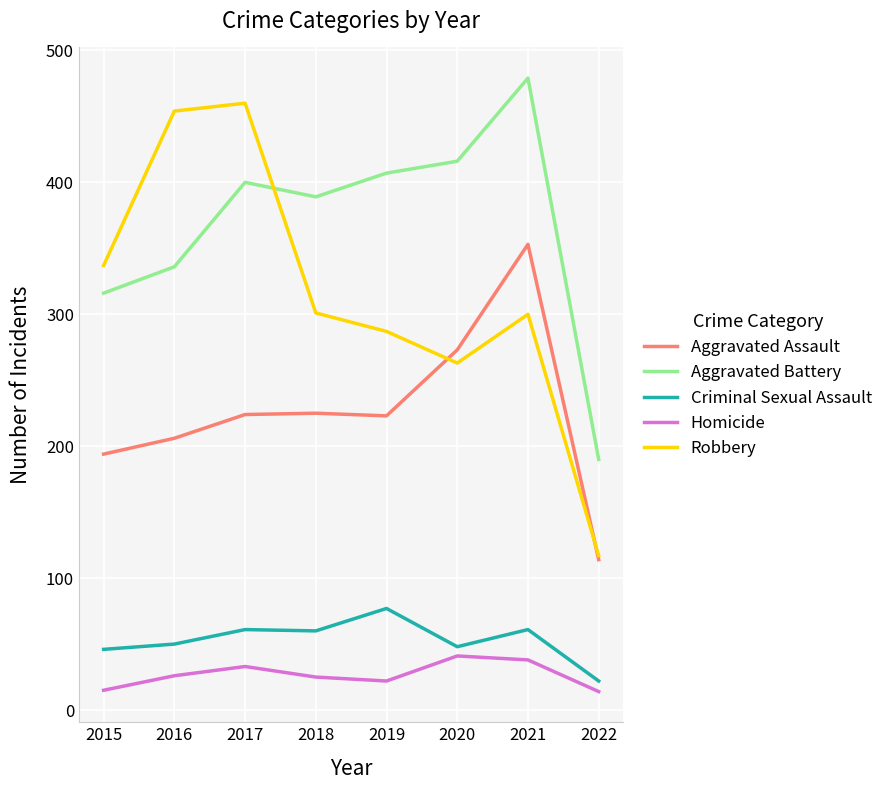

True or false: Aggravated Battery and Robbery intersect in this chart.

True